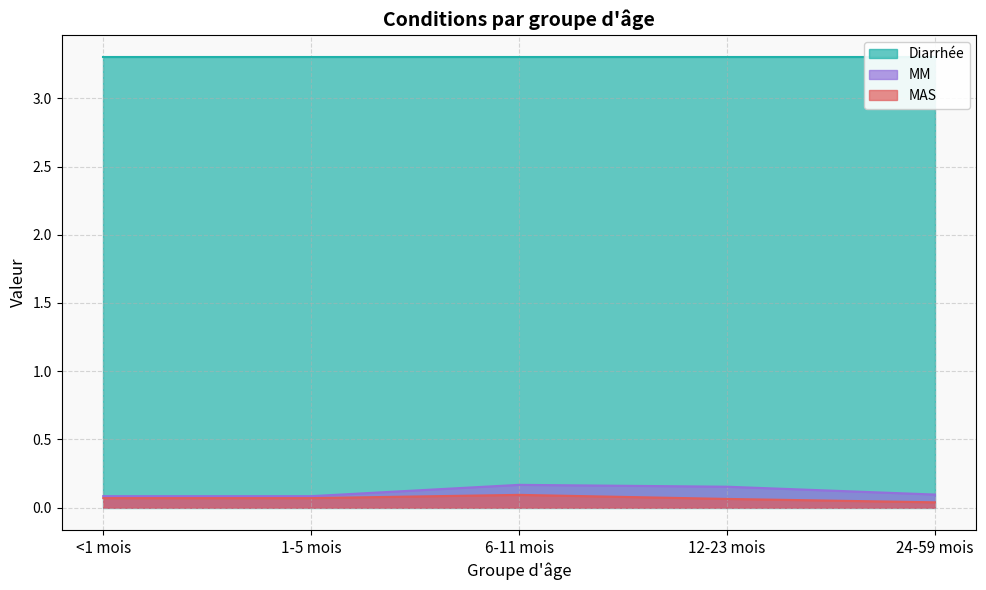

The MM series shows 0.3 at 12-23 mois. True or false?

False